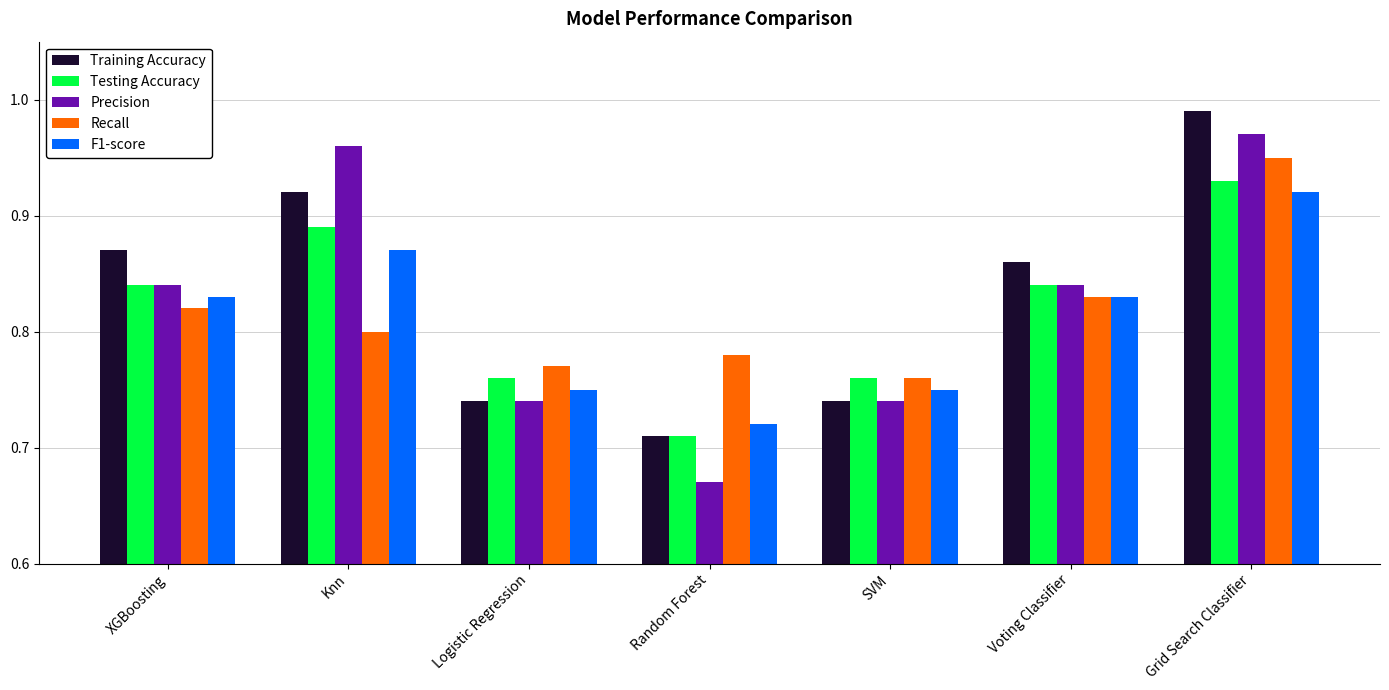

Is it true that F1-score equals 0.8 at SVM?

True